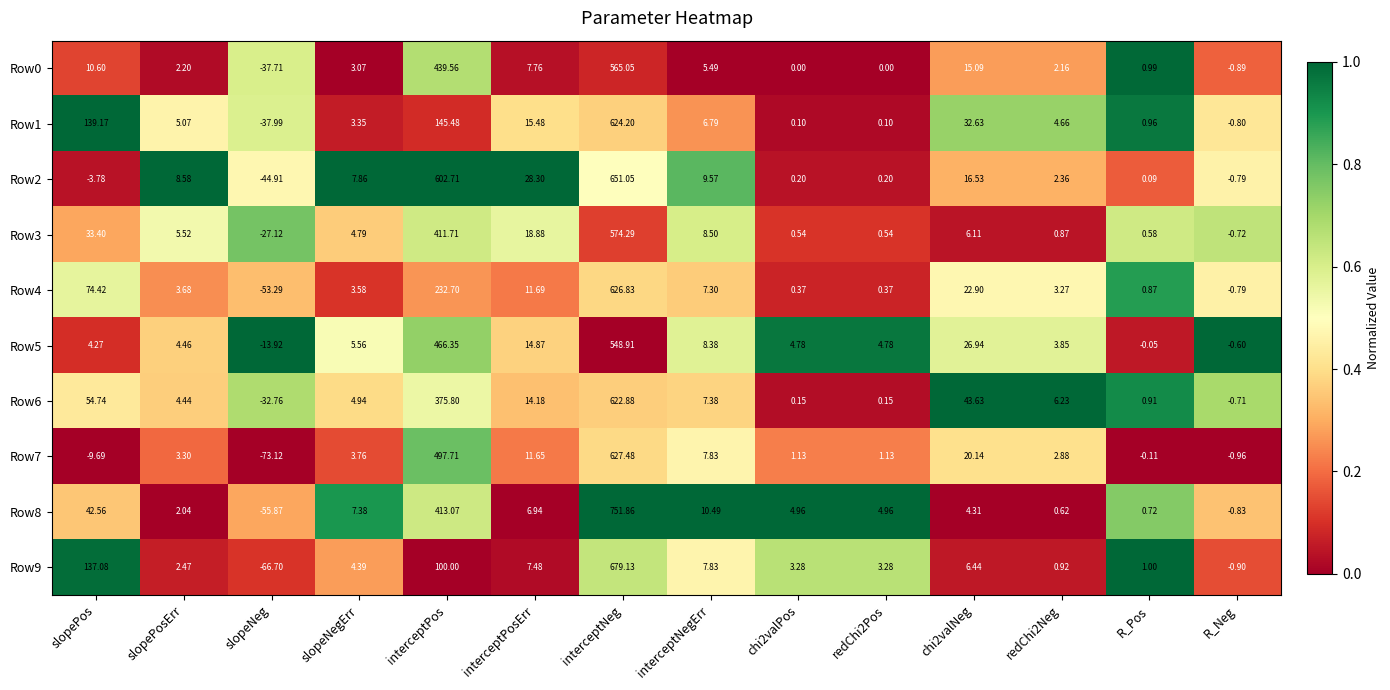

Which label corresponds to the smallest value in the chart?

slopeNeg